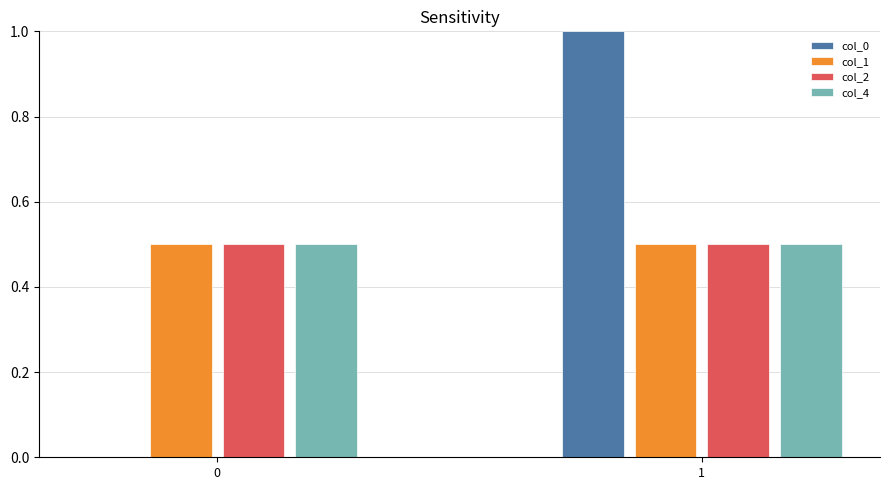

What is the sum of the col_2 values at 0 and 1?

1.0